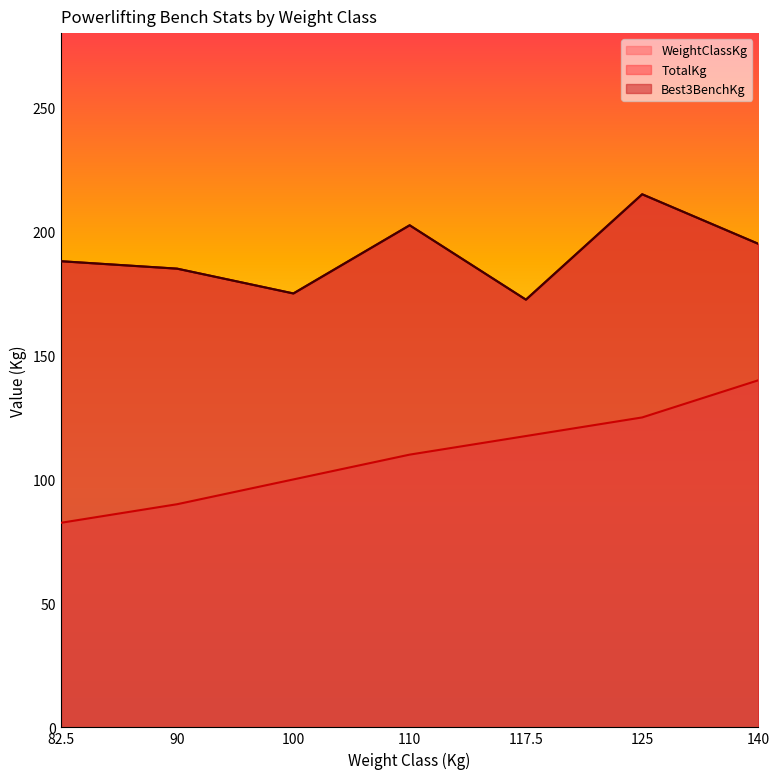

At how many categories does at least one series exceed 160?

7